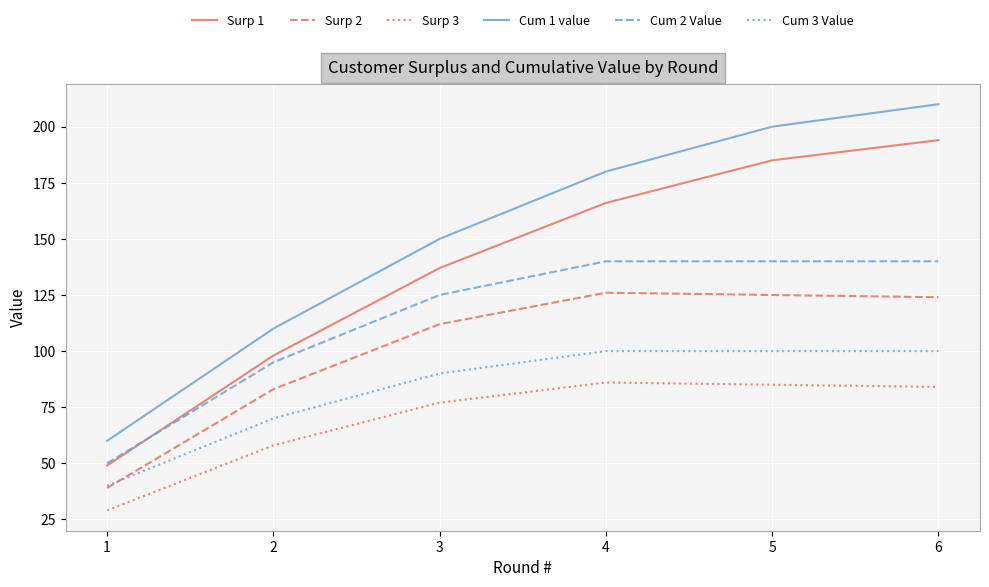

What is the highest value of the Surp 2 series?

126